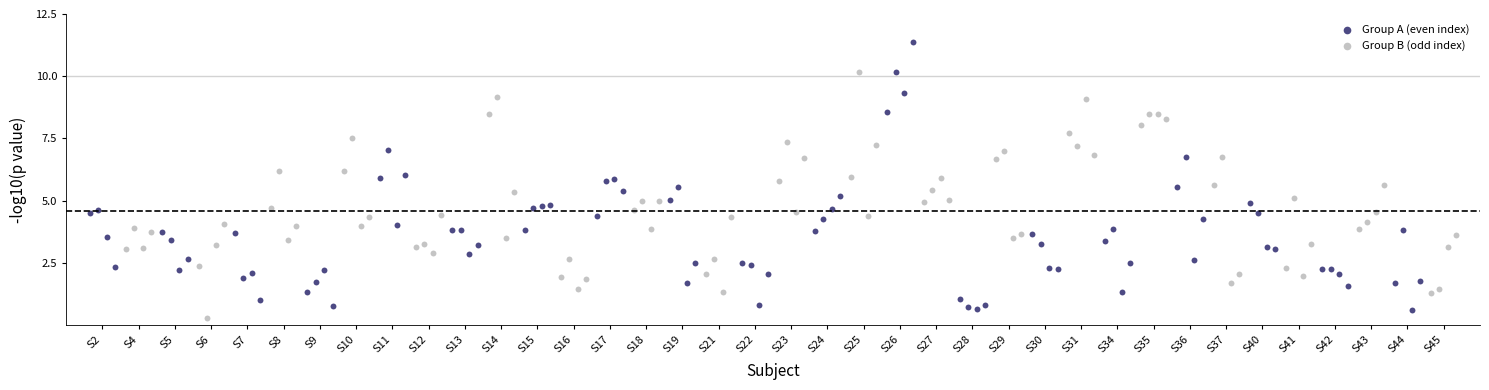

Which series has the largest Y range (max minus min)?

Group A (even index)